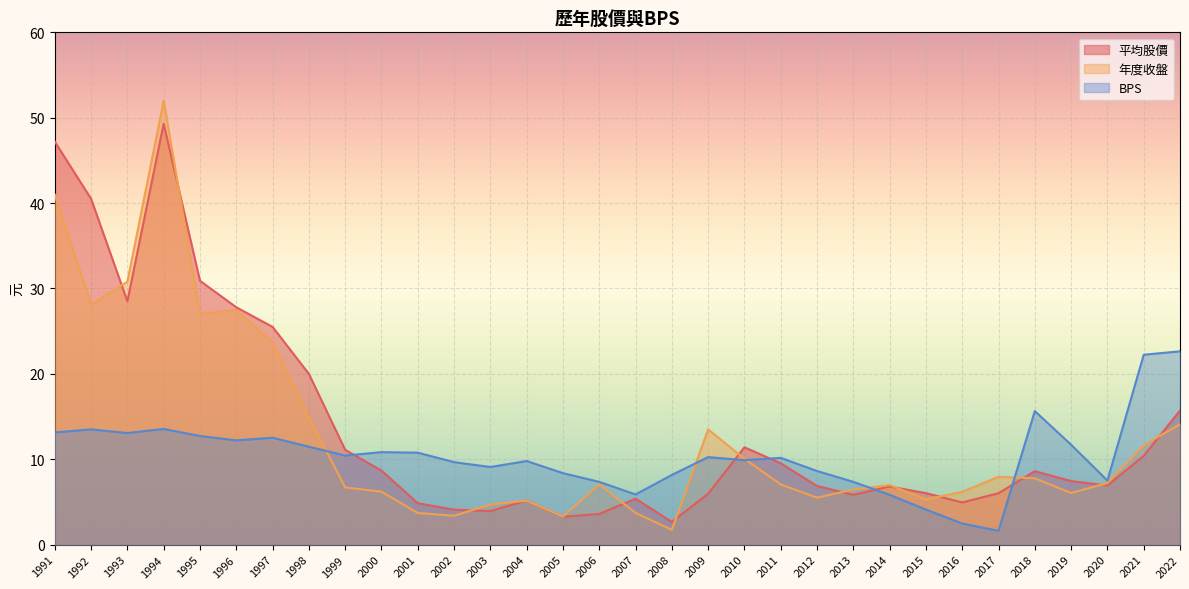

What is the sum of all 年度收盤 values?

406.4